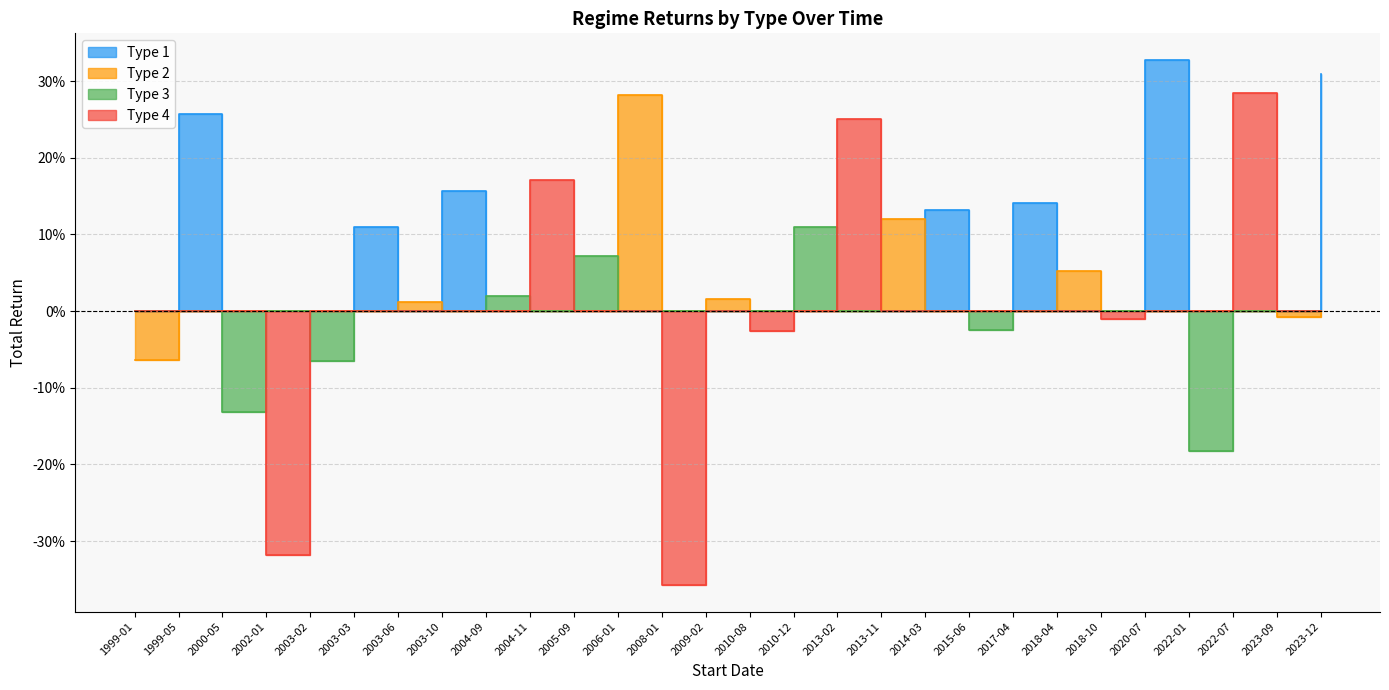

Between 2015-06 and 2013-02, which is larger?

2015-06